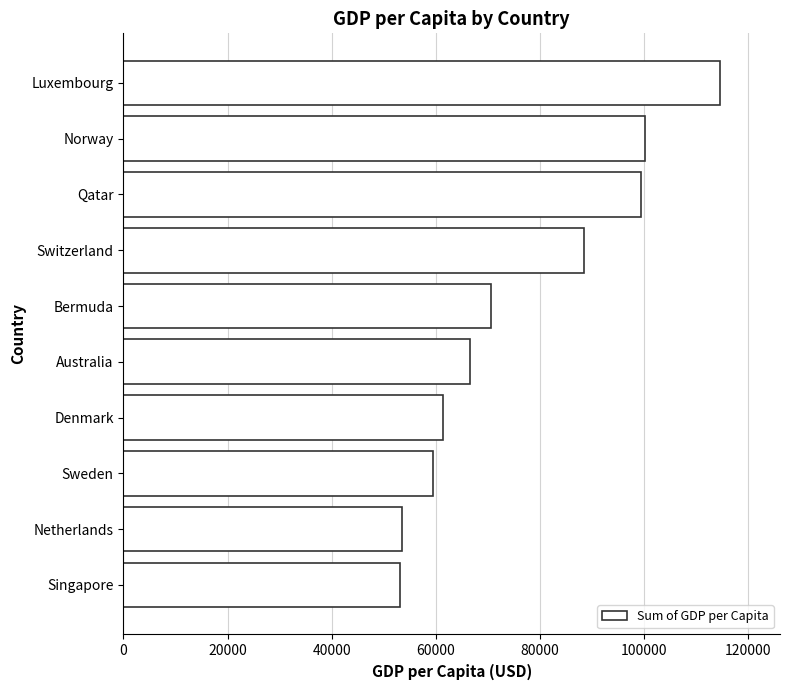

Where is the data nearest to the value 83893?

Switzerland